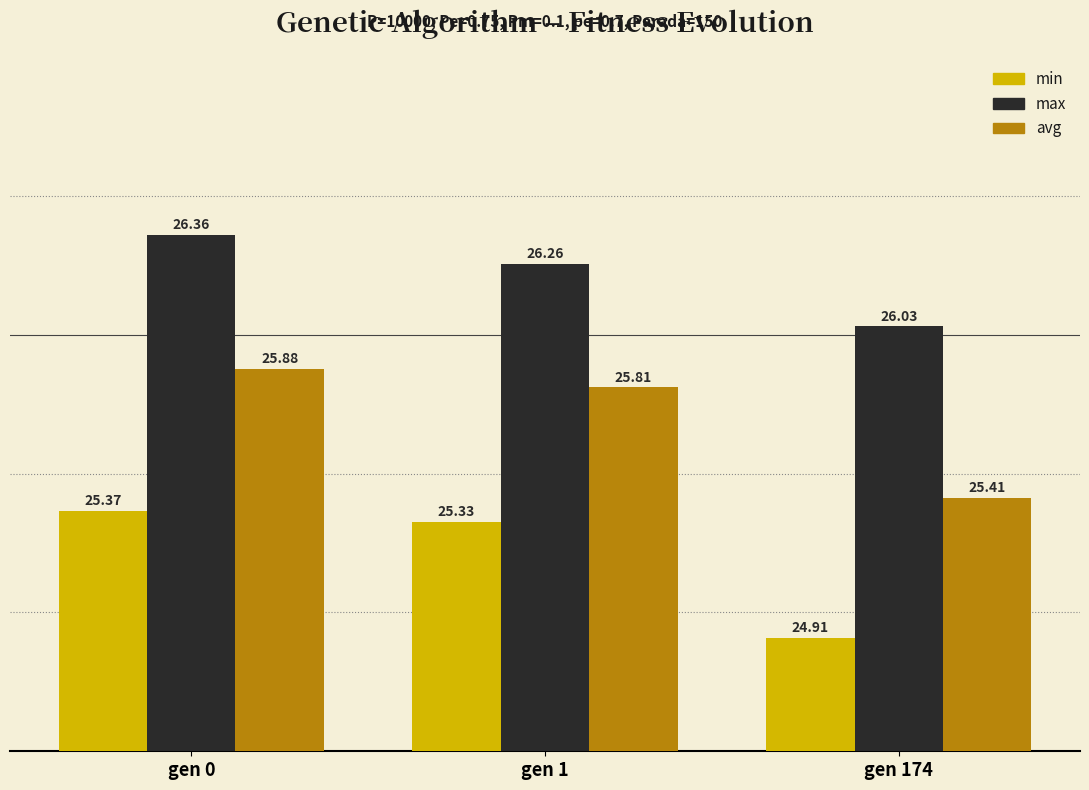

What is the spread (max minus min) of values at gen 1?

0.9